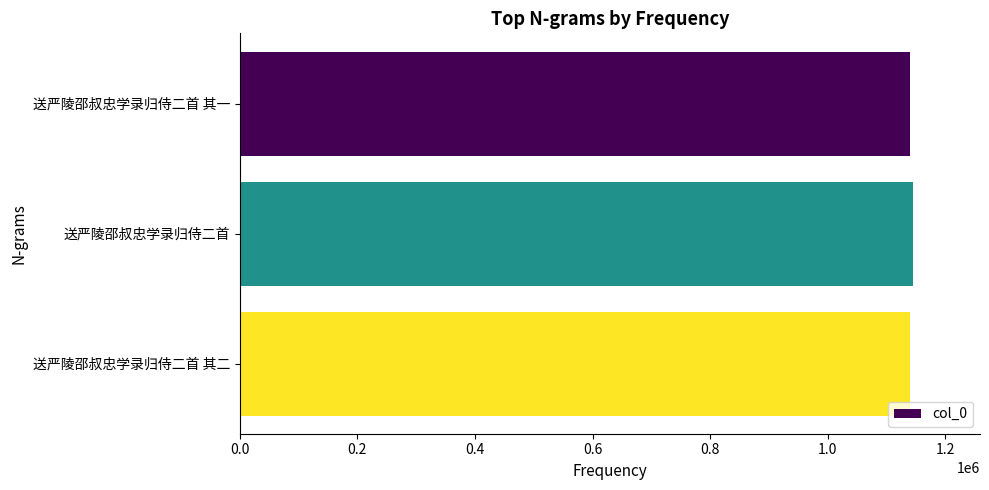

How many categories are shown in the chart?

3